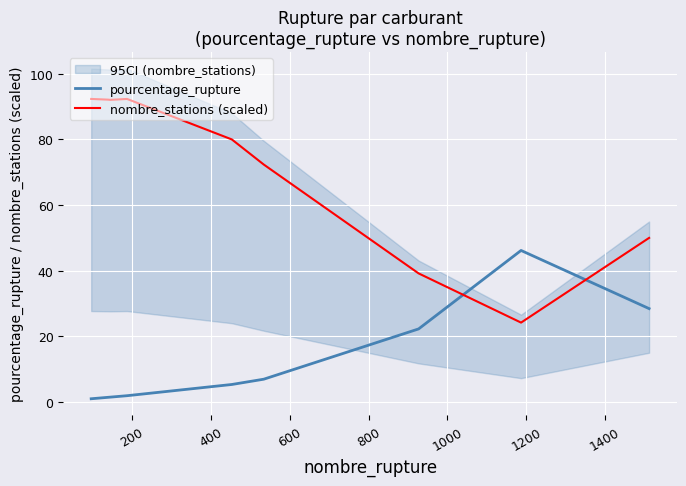

The value of nombre_stations (scaled) at 1600 is 75.5. True or false?

False